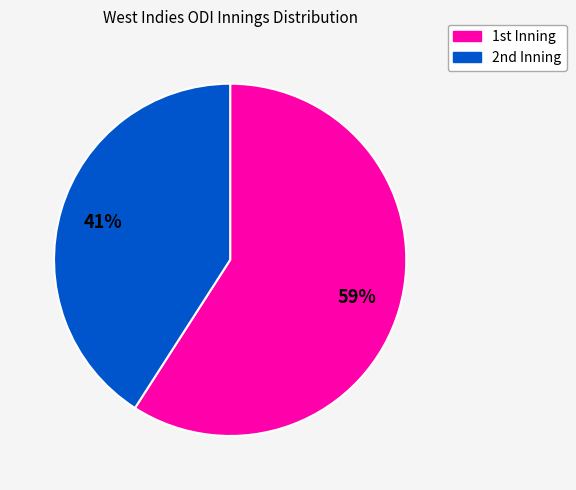

Which slice is the smallest?

2nd